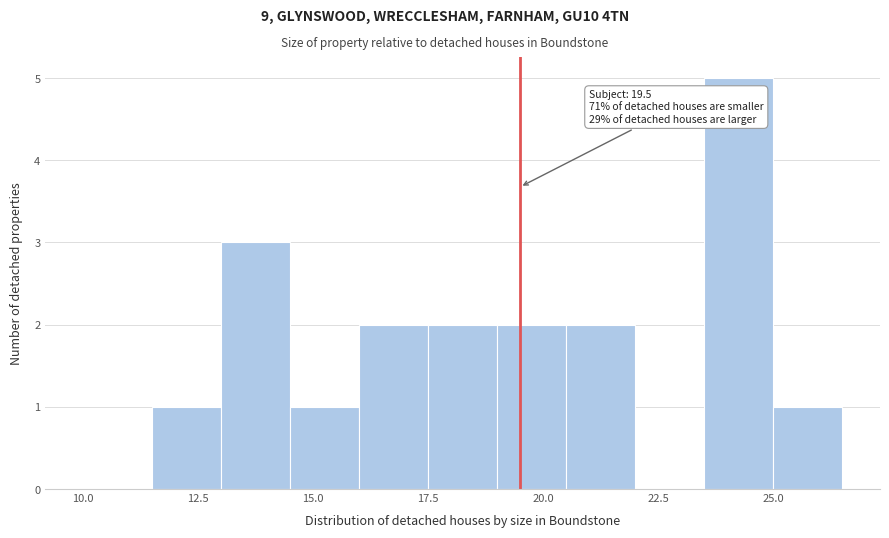

Read against the x-axis, roughly where is the centre of the tallest bar?

24.5